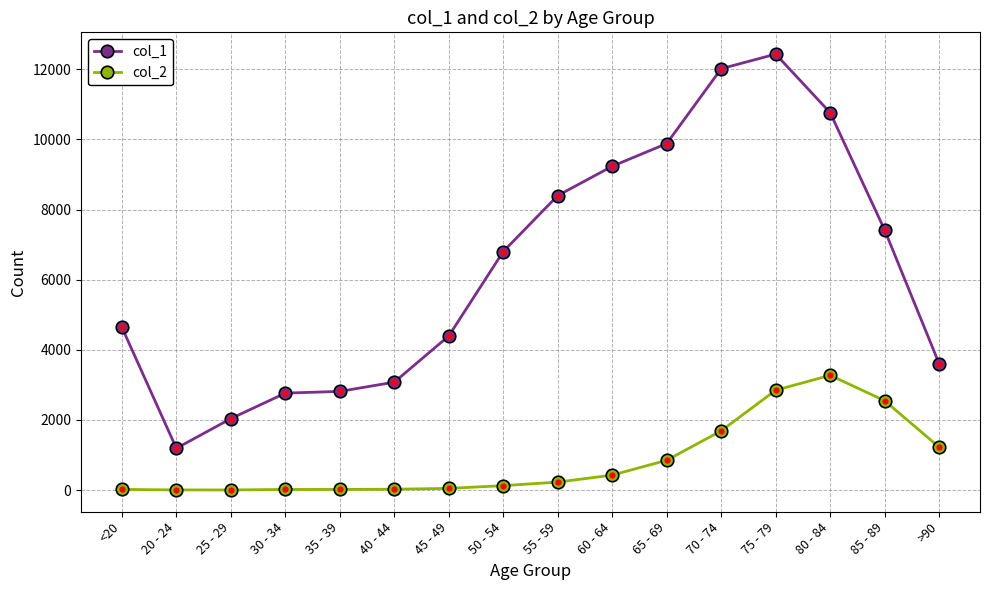

What is the spread (max minus min) of values at 35 - 39?

2796